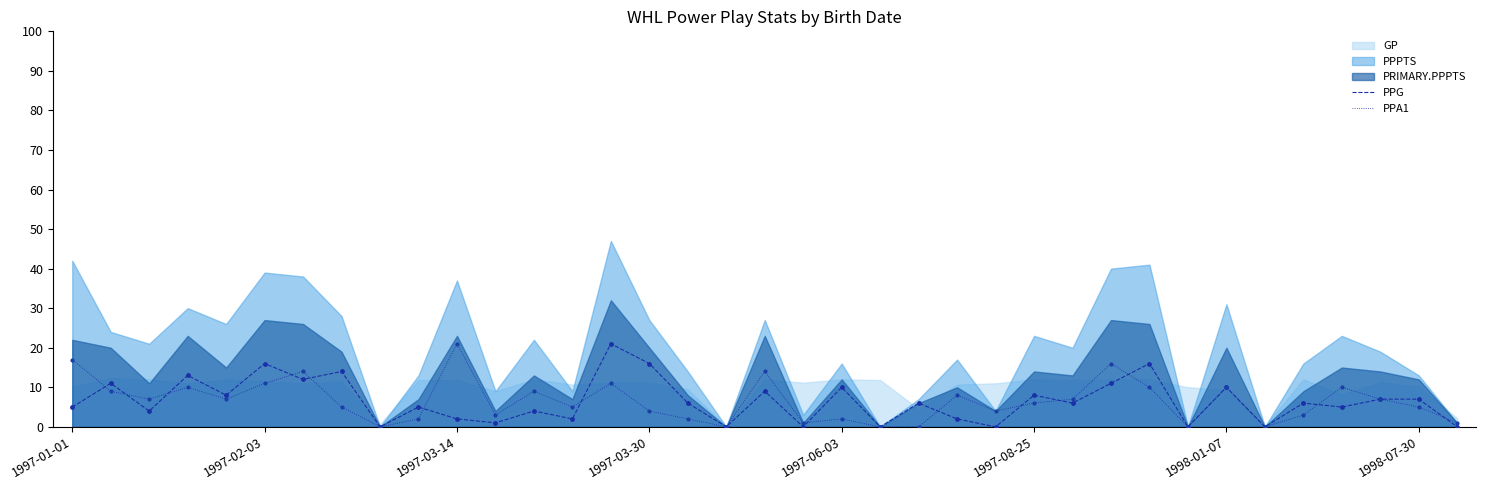

Is the value of PPG at 21 greater than the value of PPA1 at 16?

No